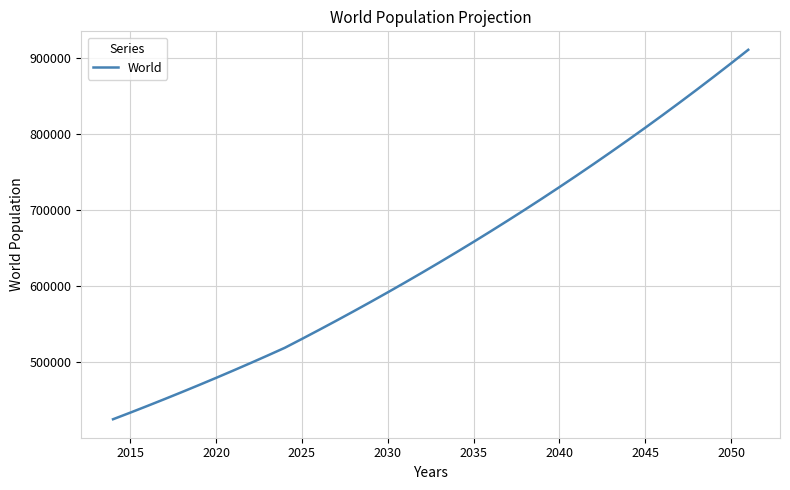

What is the difference between the maximum and second lowest values?

477318.5